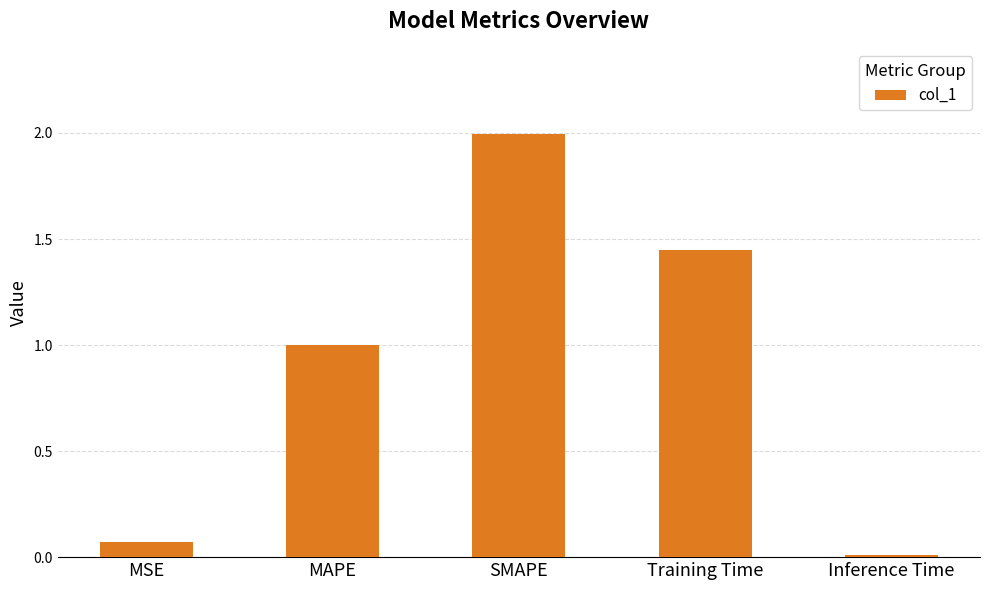

List the labels in order of value, largest first.

SMAPE, Training Time, MAPE, MSE, Inference Time